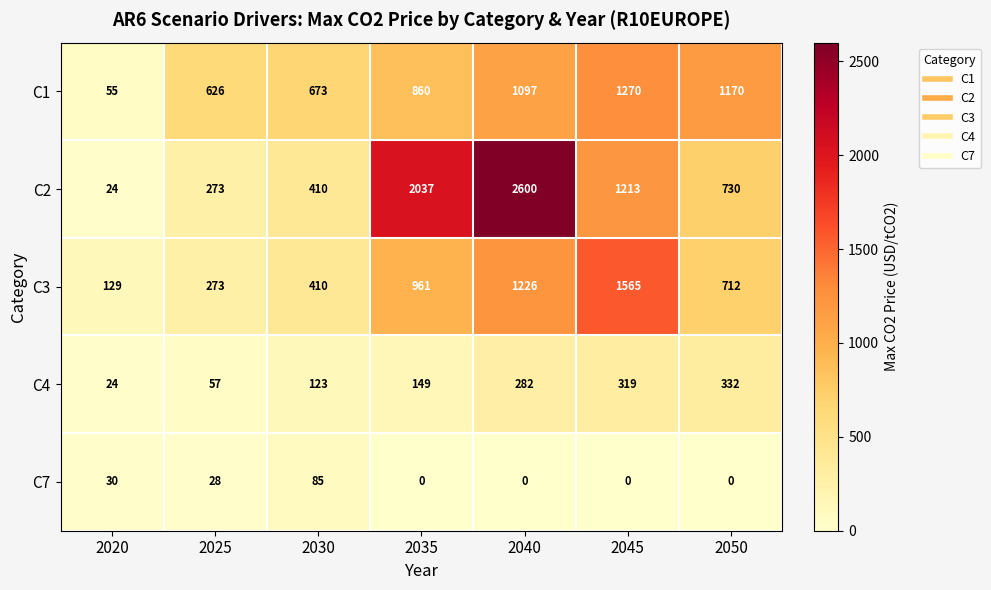

At which category is the sum across all series the highest?

2040